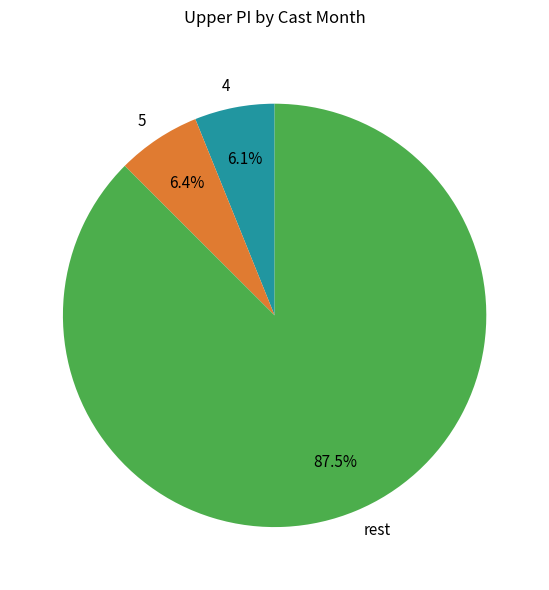

To the nearest percent, what is the average slice percentage?

33%